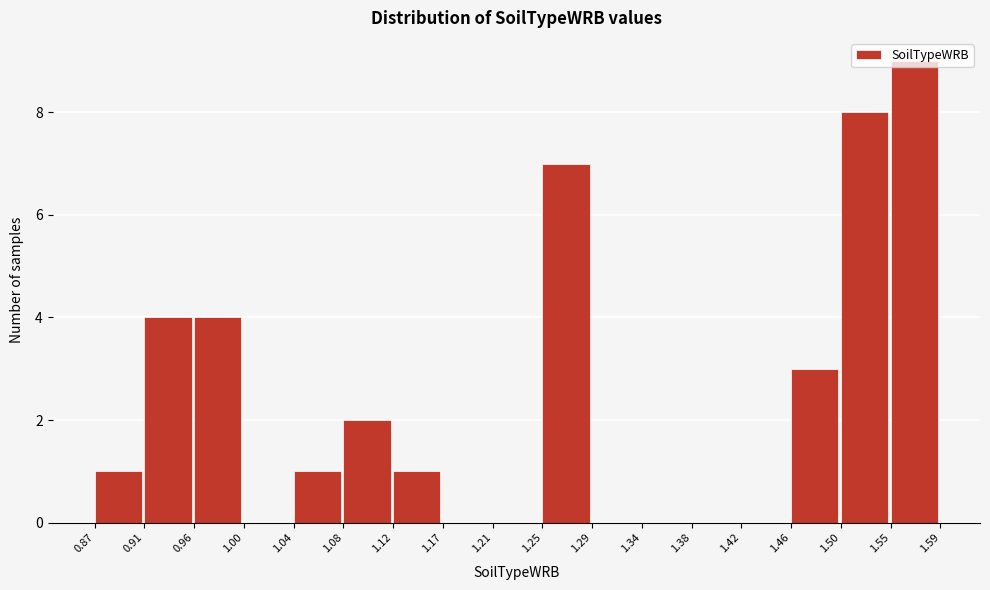

Which range on the x-axis has the tallest bar?

1.55 to 1.59